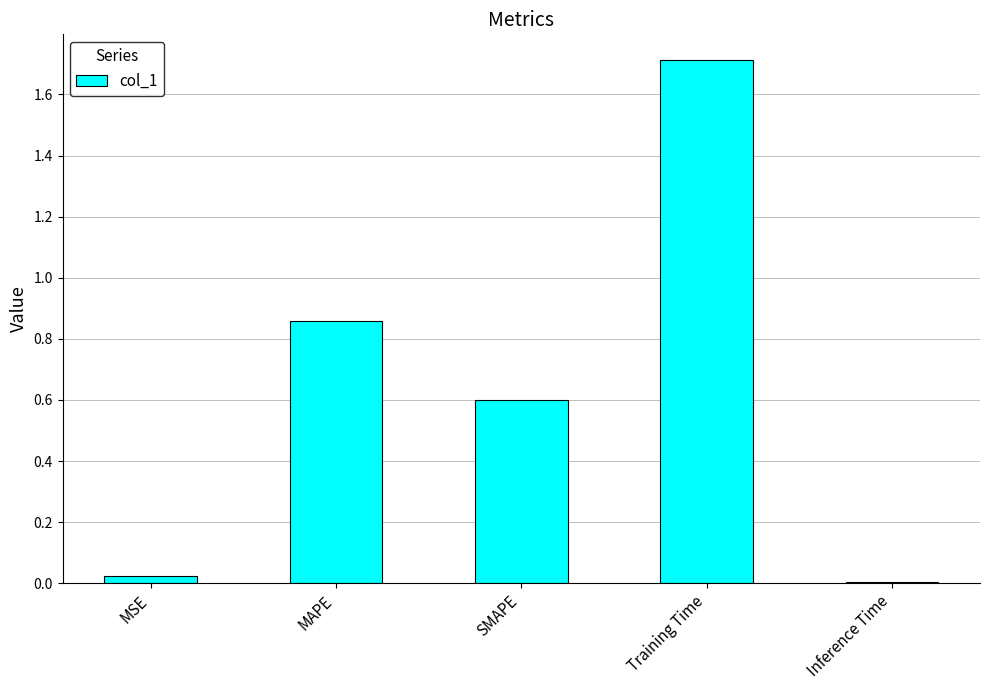

How many bars are there in total?

5